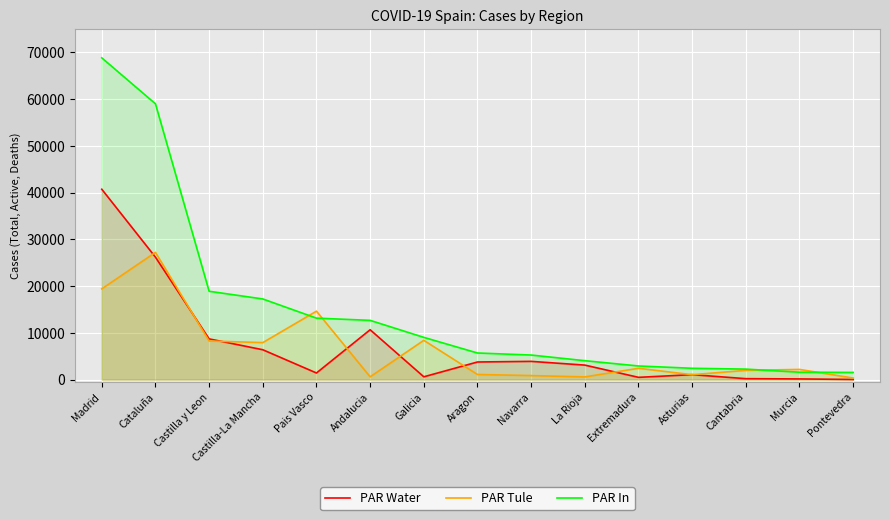

What is the spread (max minus min) of values at Andalucia?

12075